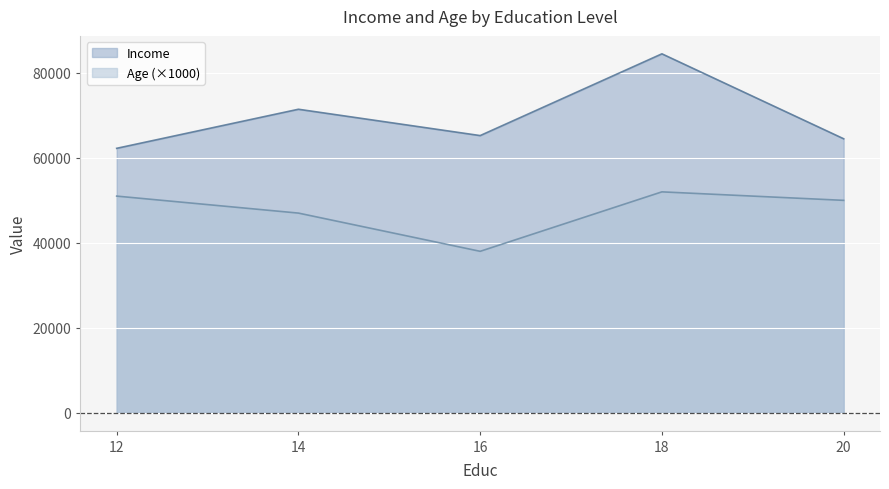

What value does the Income series have at 12, to the nearest 100?

62200